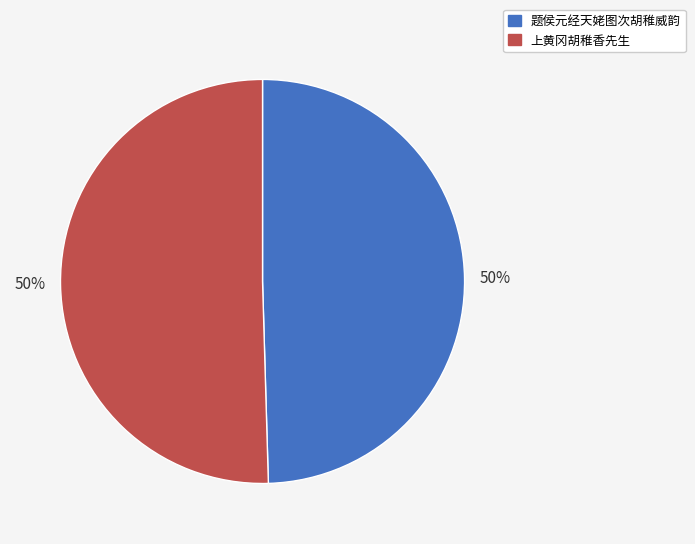

The 题侯元经天姥图次胡稚威韵 slice represents 44% of the pie. True or false?

False